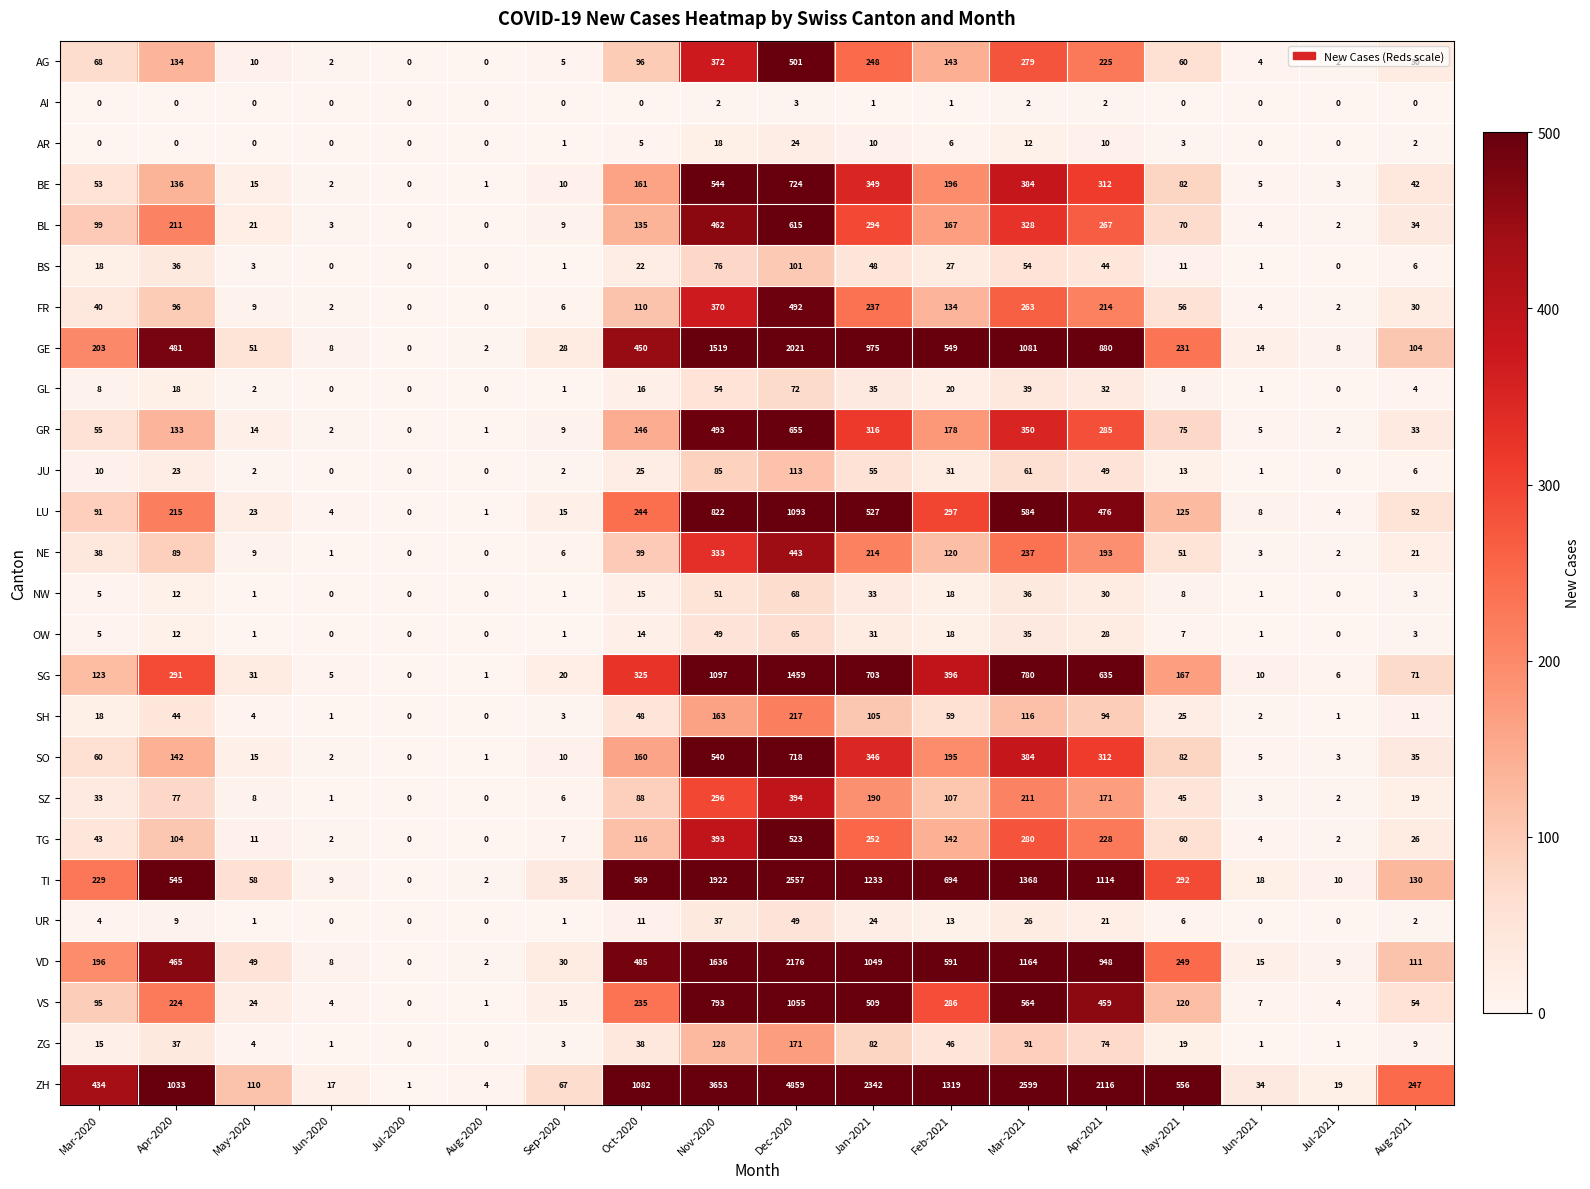

What is the sum of all VD values?

9183